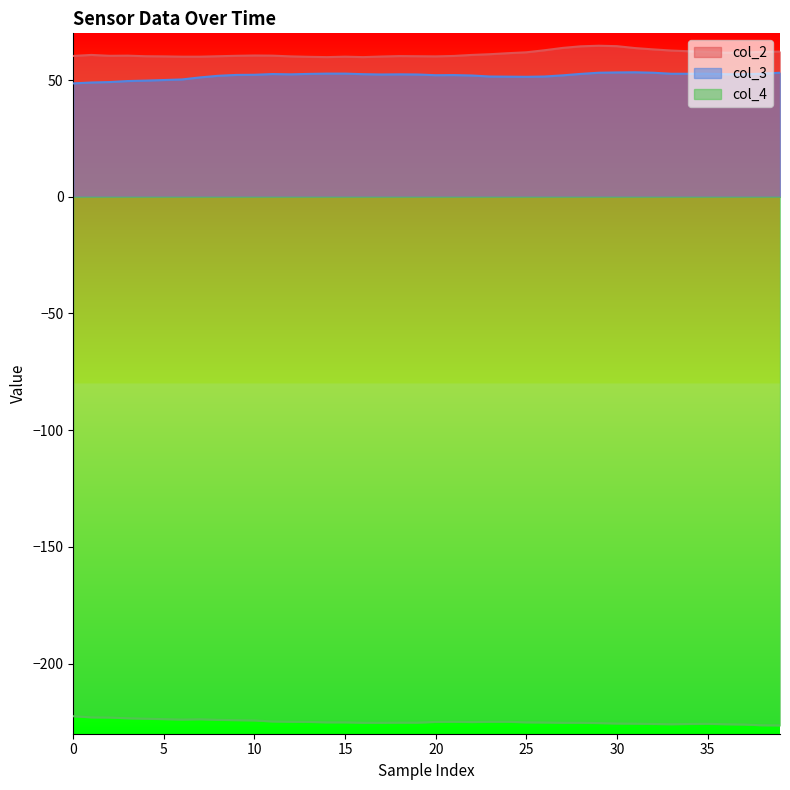

True or false: col_2 has more than 0 points higher than both neighbors.

True